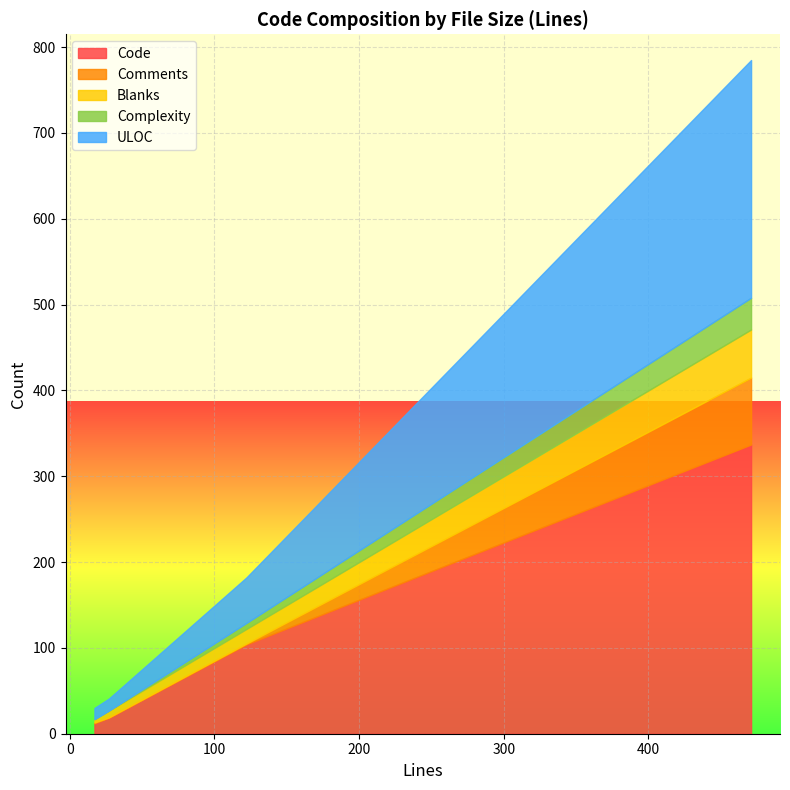

True or false: Comments has more than 0 interior local peaks.

False